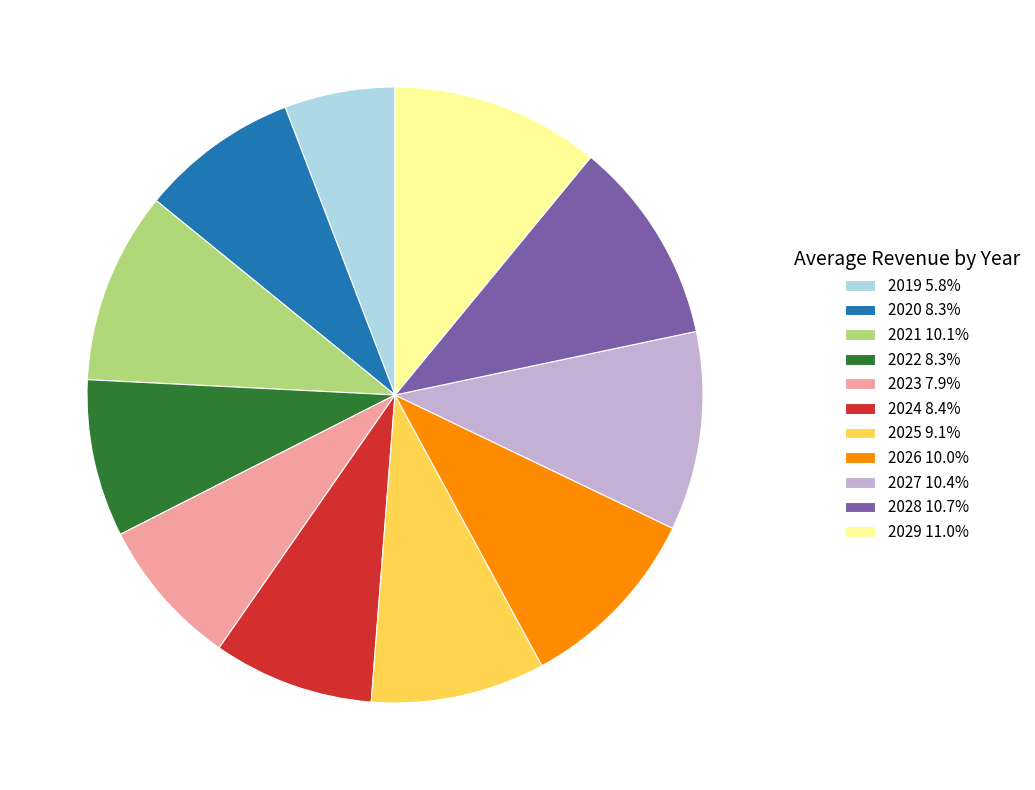

Is there a majority slice in this chart?

No